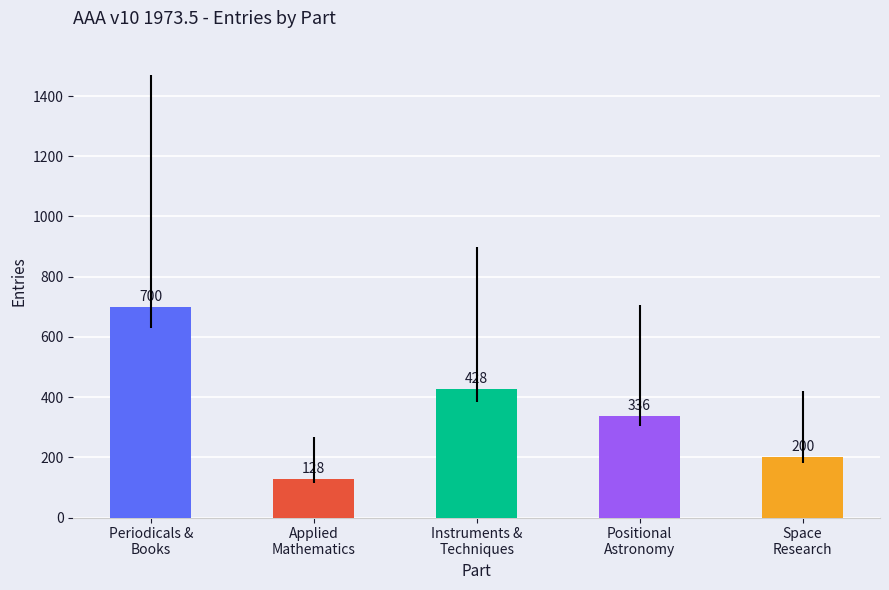

What is the label of the 4th bar from the left?

Positional
Astronomy